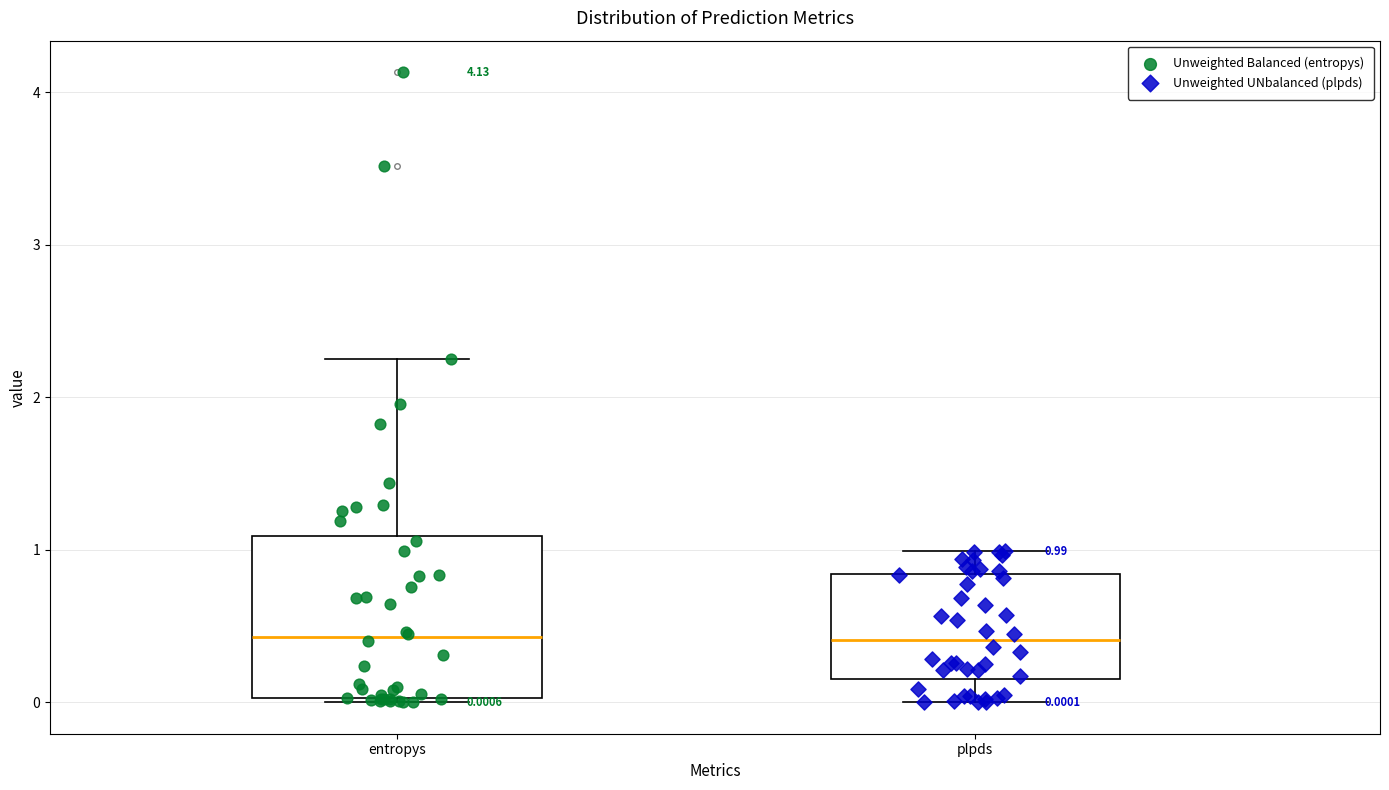

Comparing the boxes themselves (not the whiskers), which one is the tallest?

entropys